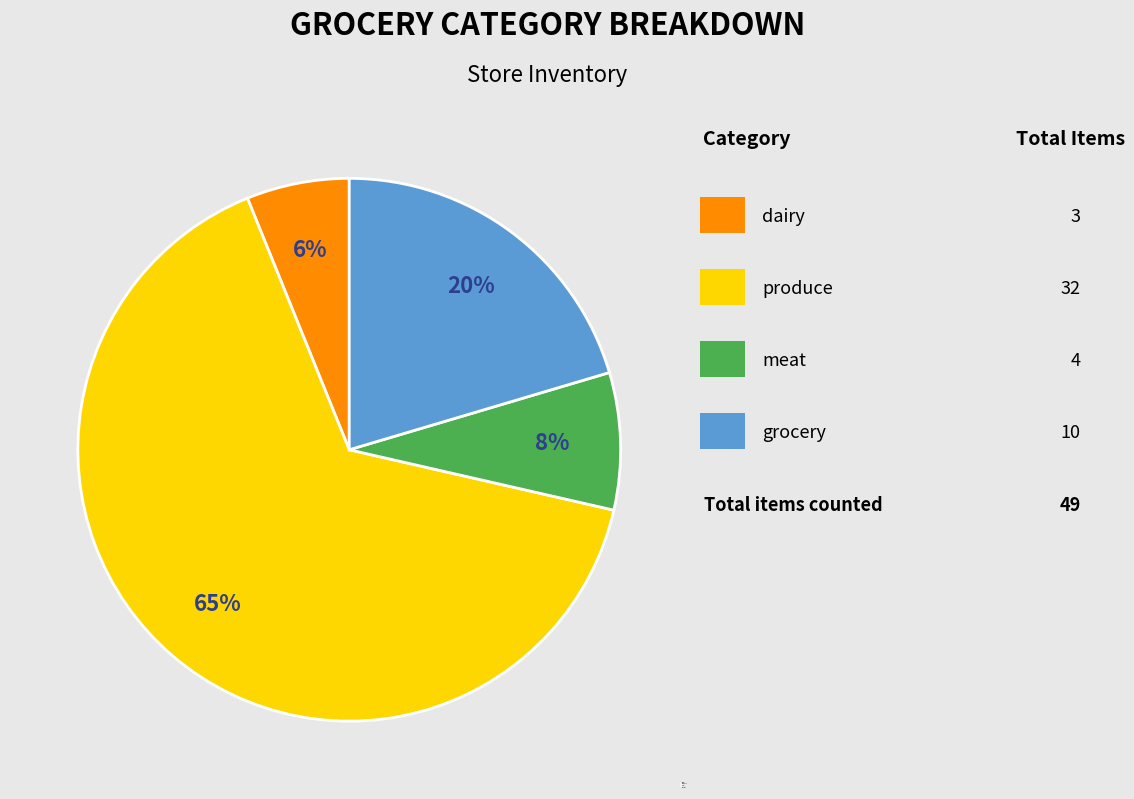

Is the sum of grocery and dairy greater than half?

No